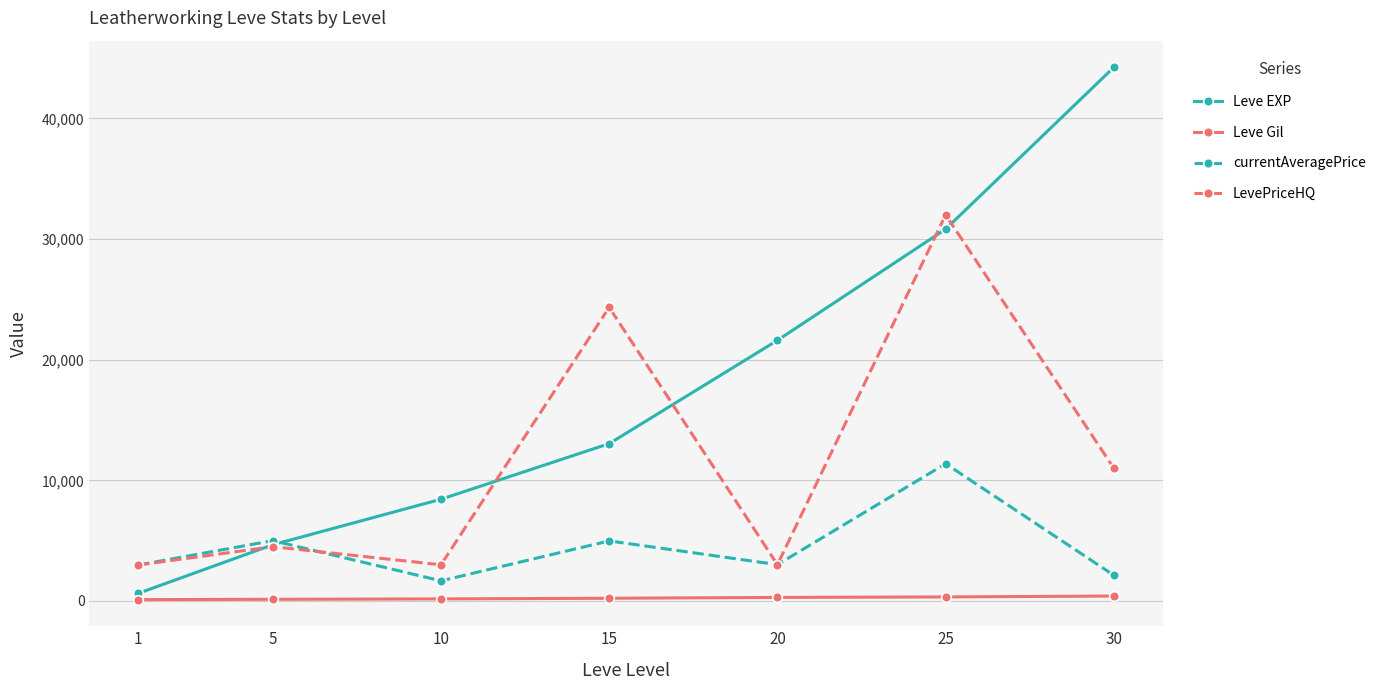

The value of LevePriceHQ at 15 is 24333. True or false?

True